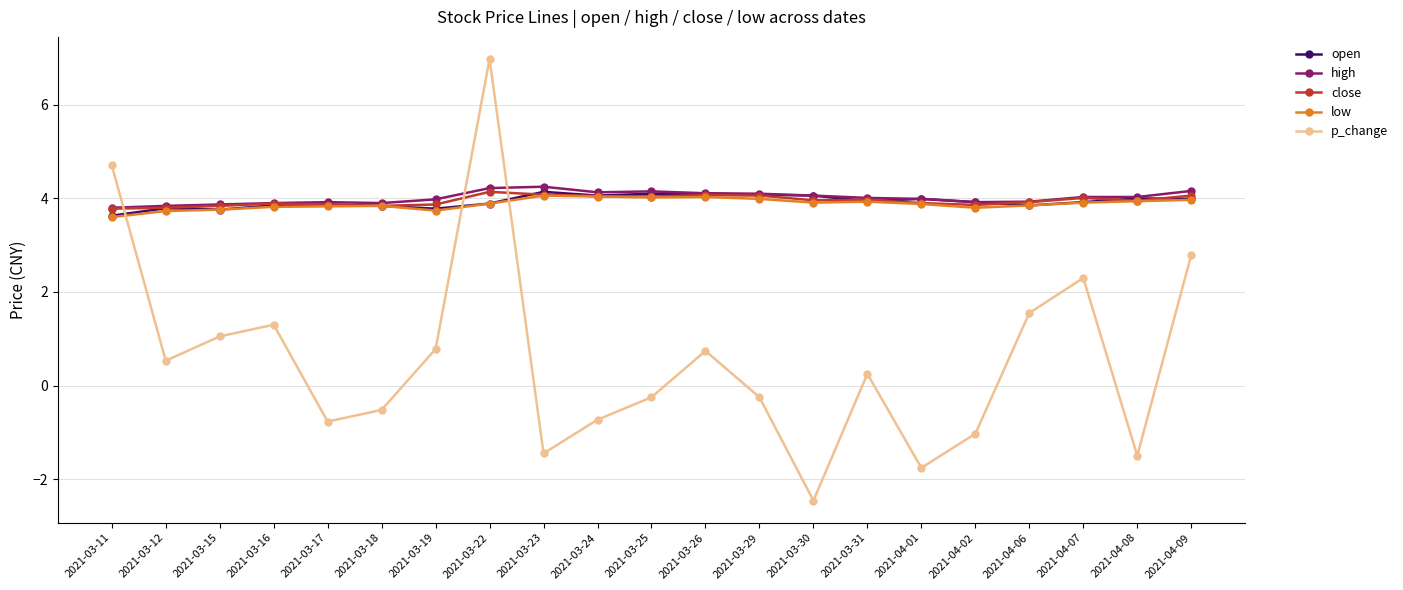

At which category is the sum across all series the highest?

2021-03-22